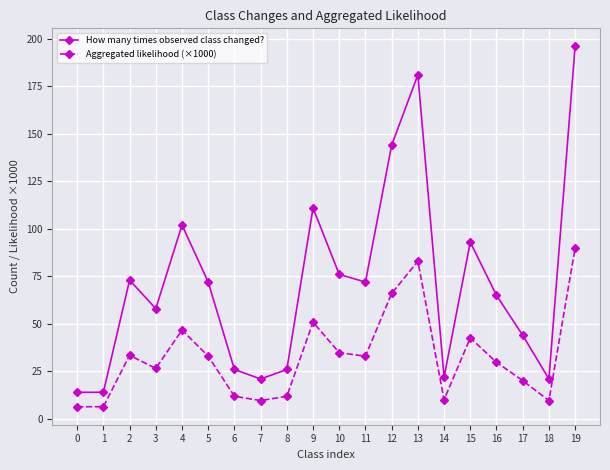

What is the difference between the maximum and minimum values in the How many times observed class changed? series?

182.0